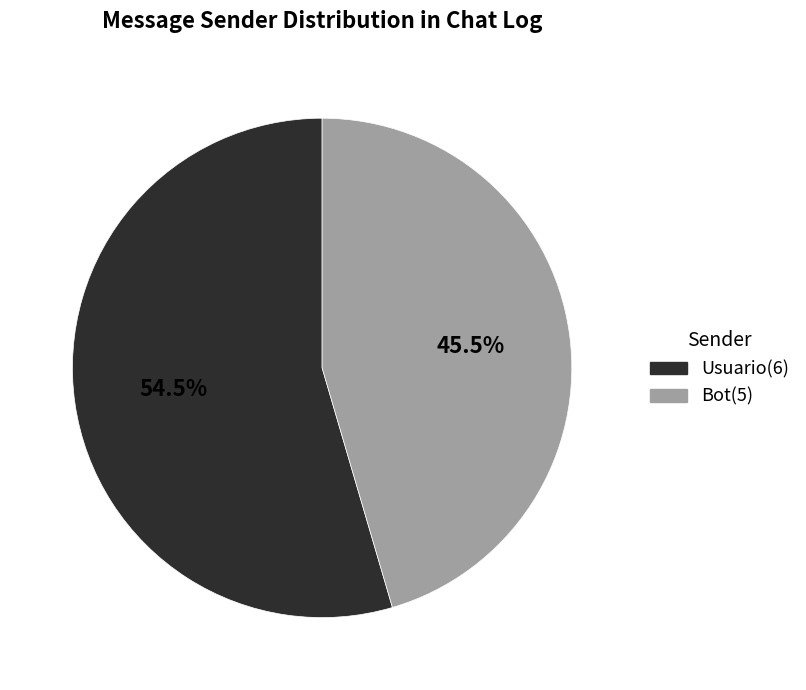

What portion of the pie excludes Bot?

54.5%